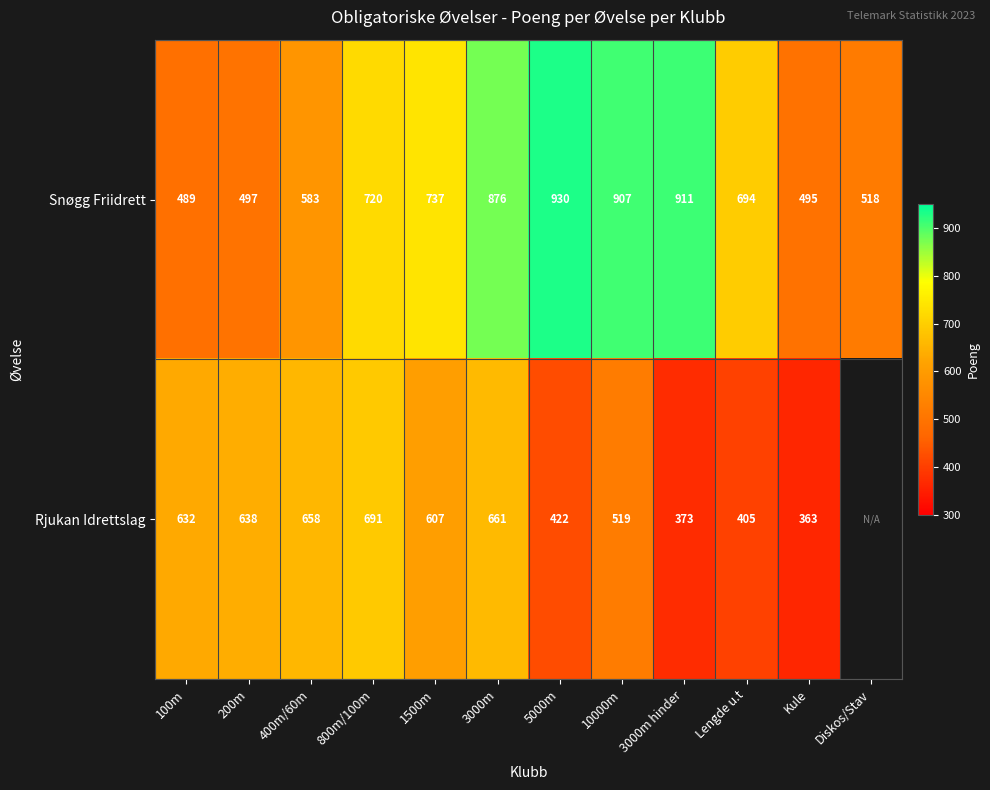

At which label does Snøgg Friidrett reach its minimum?

100m